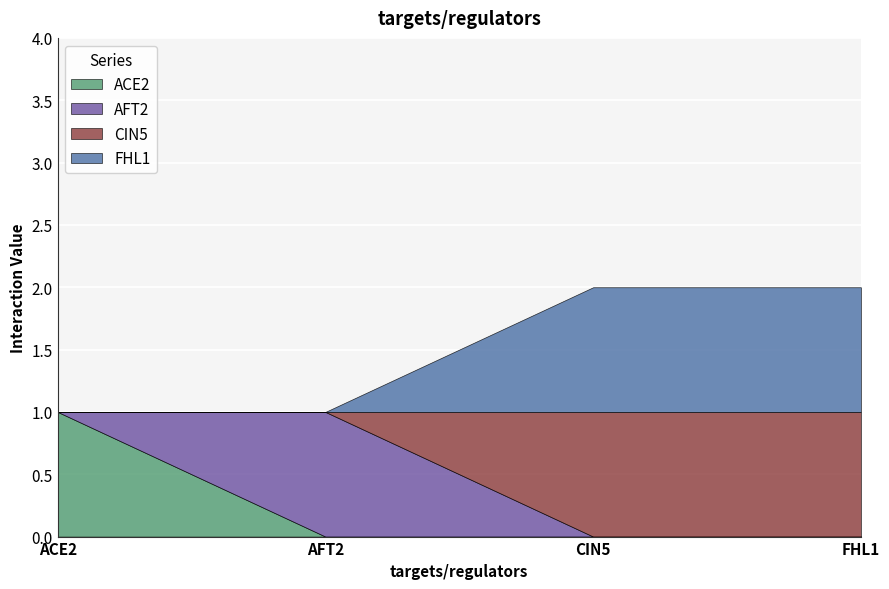

True or false: ACE2 and FHL1 cross at least once.

False